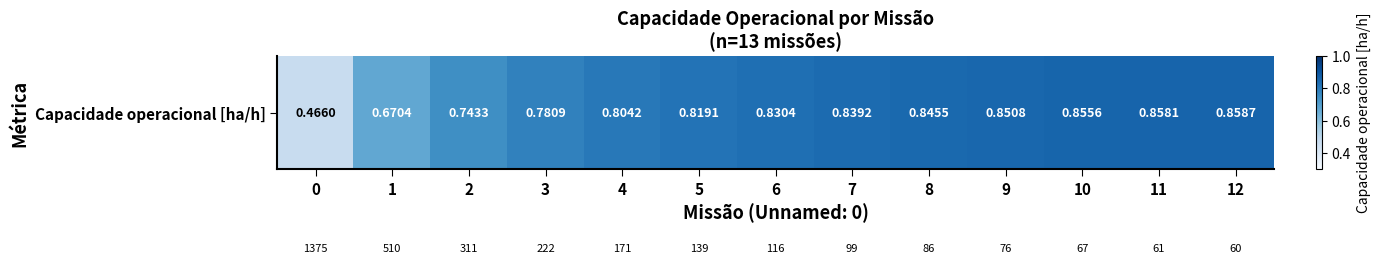

What is the greatest value displayed?

0.9